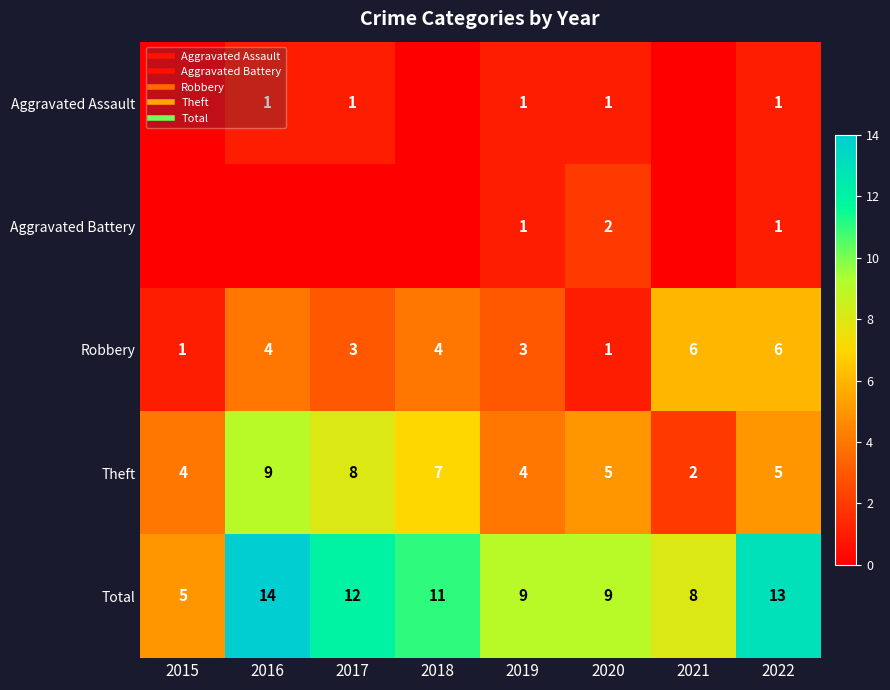

What is the difference between the Aggravated Battery values at 2019 and 2017?

1